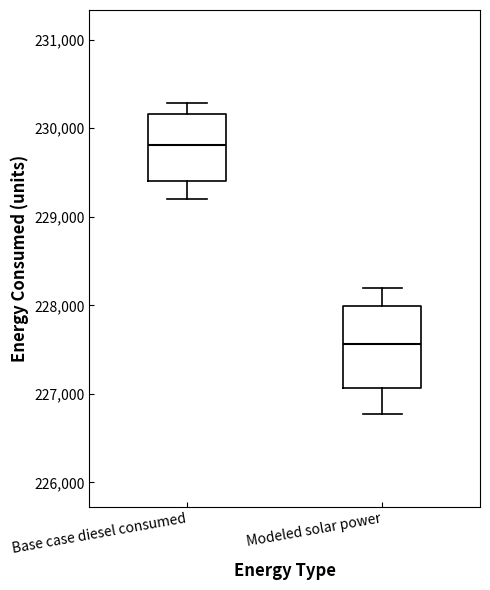

Where is the upper edge of the box for Base case diesel consumed on the y-axis? The values are not printed on the chart, so give them approximately, as read against the axis.

230200